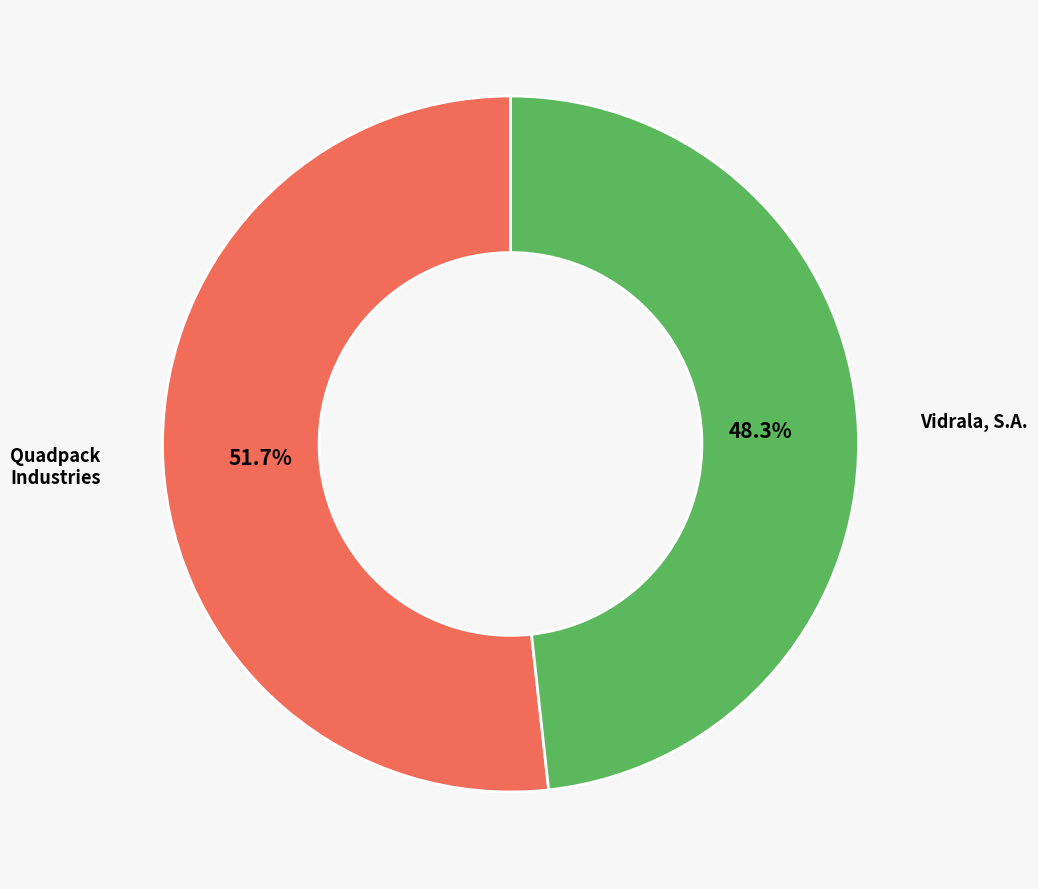

Does any single category account for the majority?

Yes